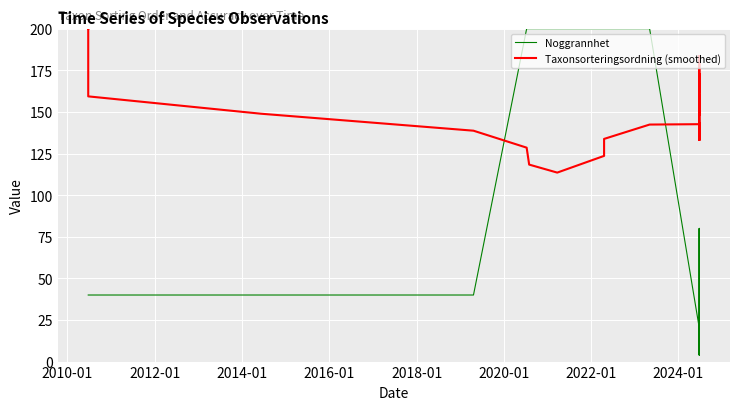

Which series has the largest range (max minus min)?

Noggrannhet